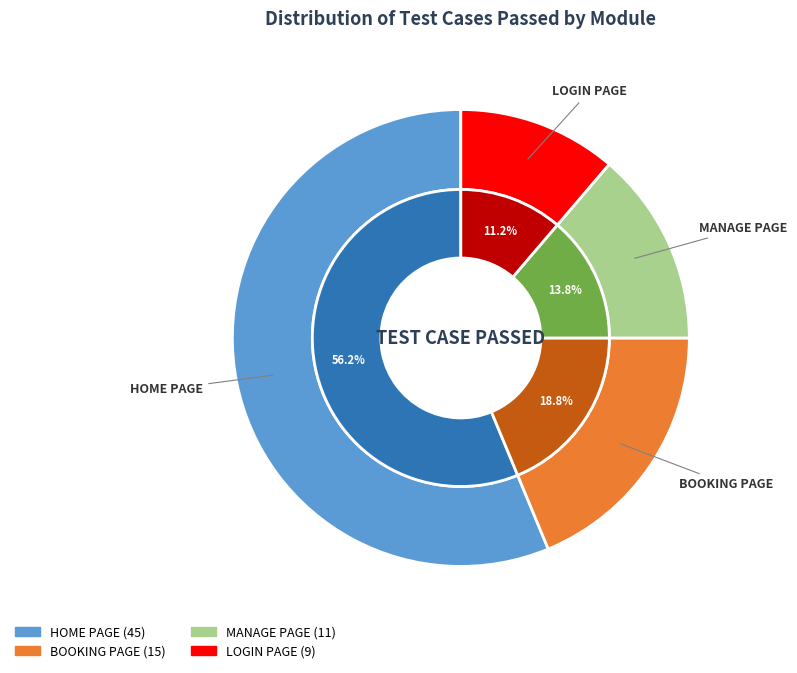

What is the change in value from MANAGE PAGE to LOGIN PAGE?

-2